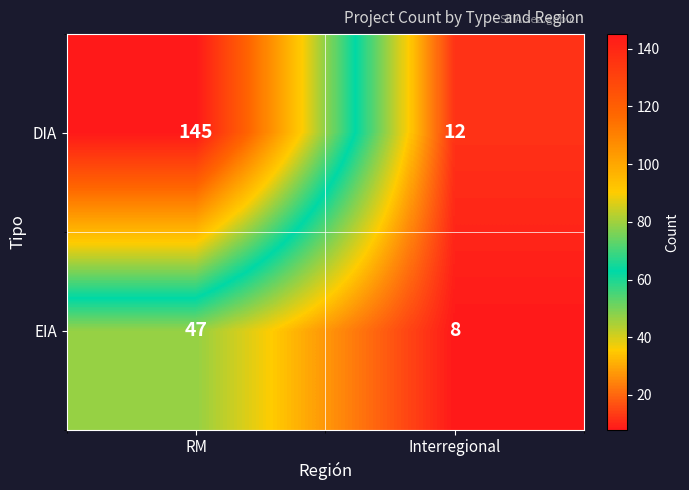

Rank the series by their maximum value, from highest to lowest.

DIA, EIA